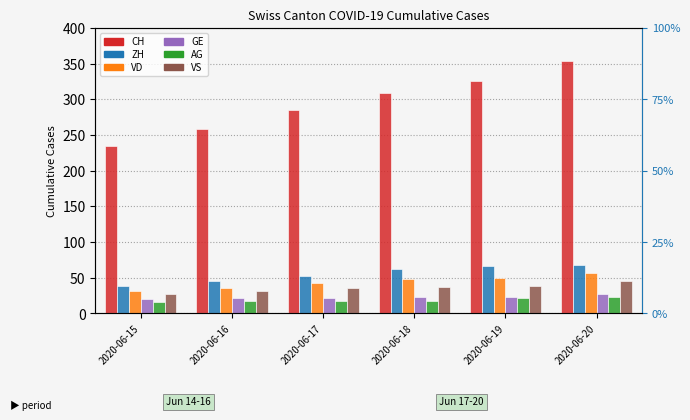

At which label does GE first exceed 23?

2020-06-20